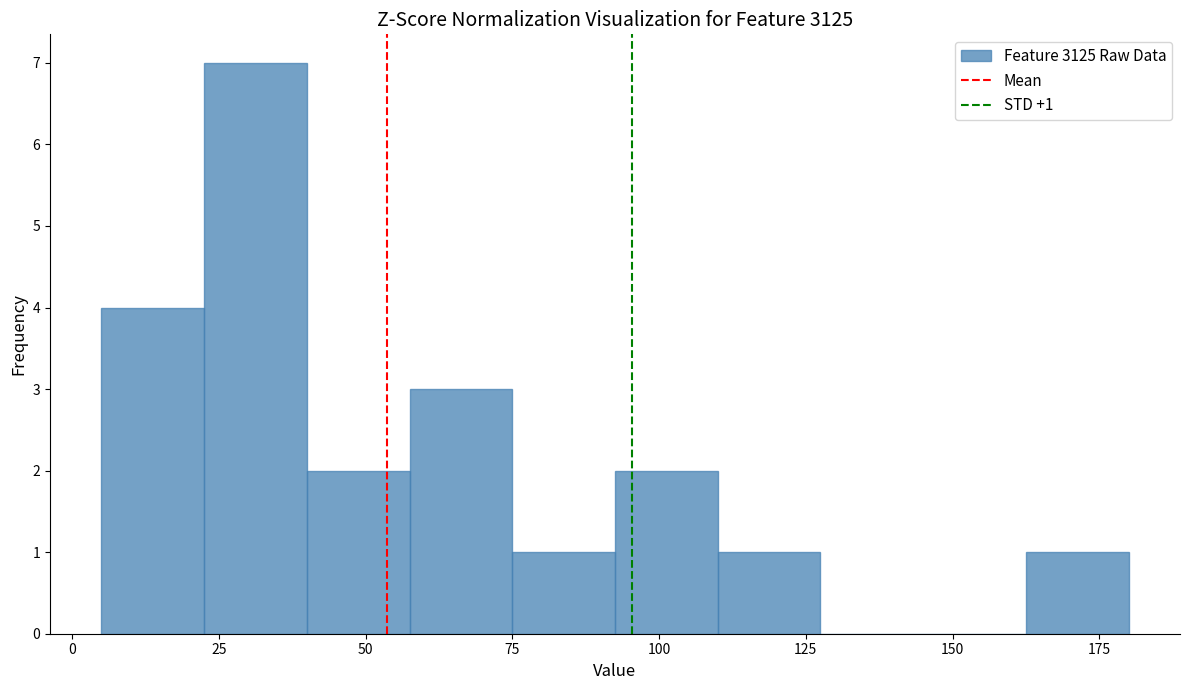

Around what value on the x-axis is the tallest bar? Give the approximate position of its centre, as read against the axis.

30